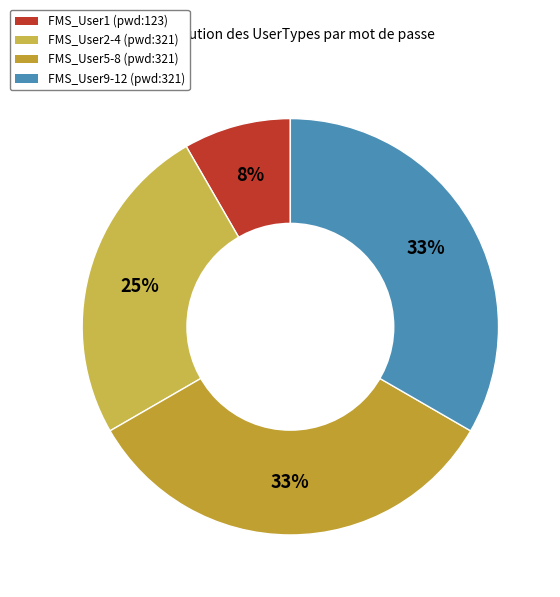

How many segments does this pie chart have?

4